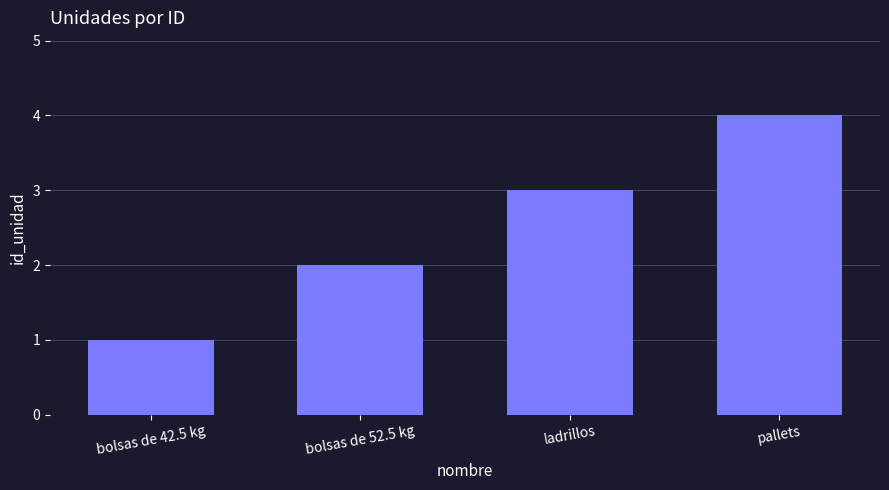

The value at ladrillos is 5. True or false?

False